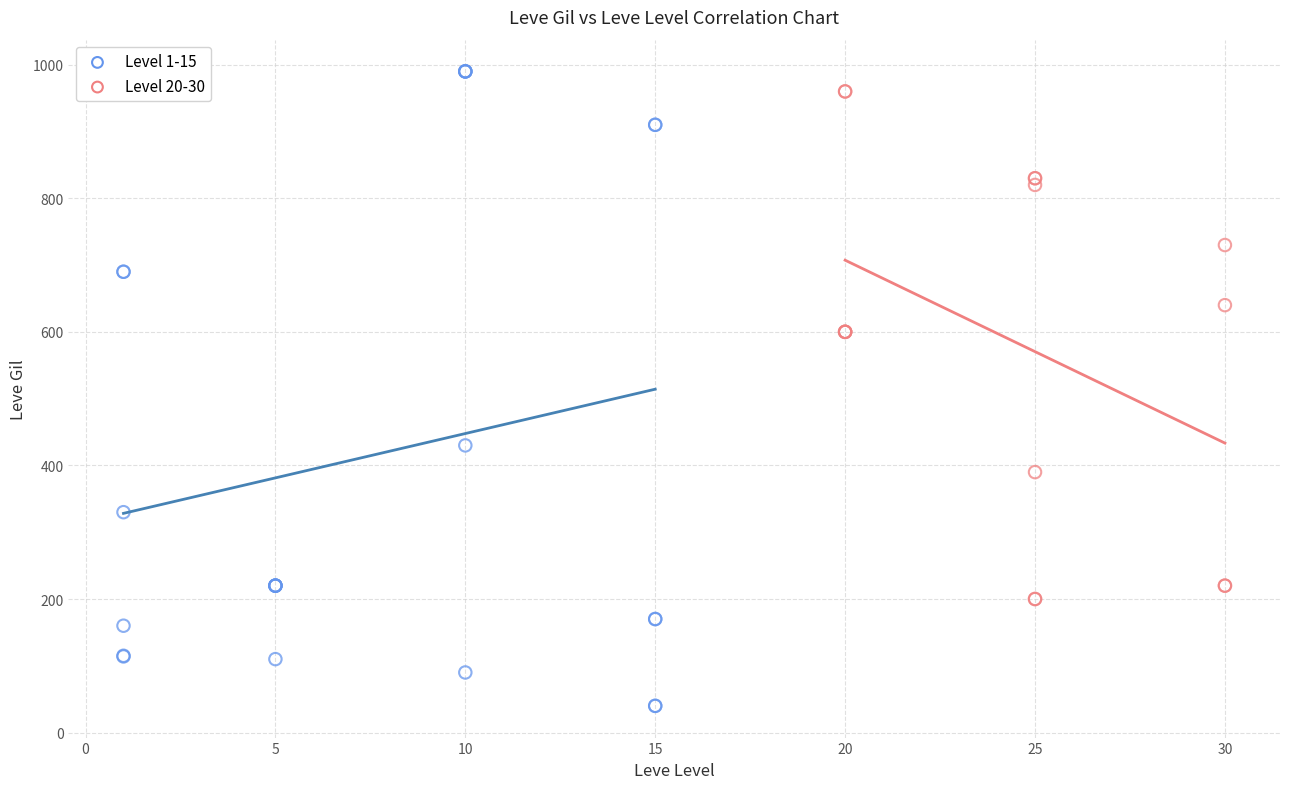

Which series contains the highest Y value?

Level 1-15